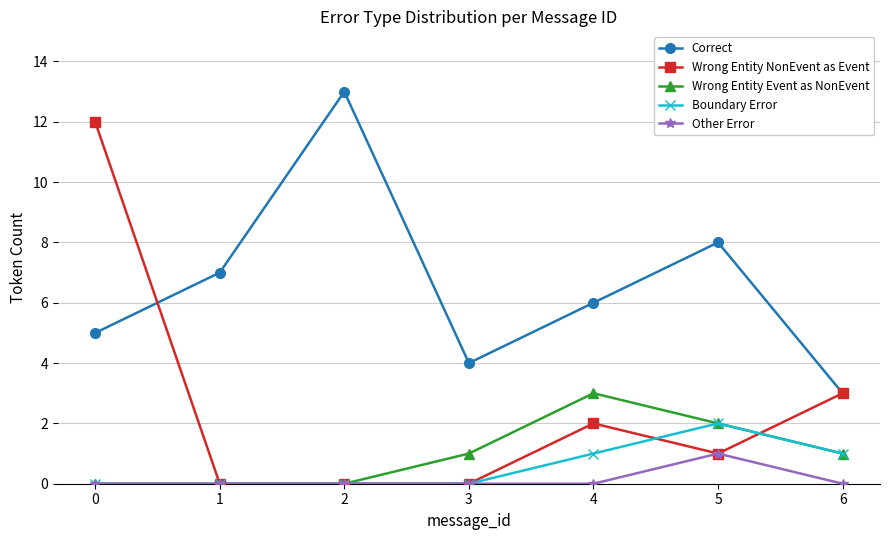

How many distinct data groups are displayed?

5